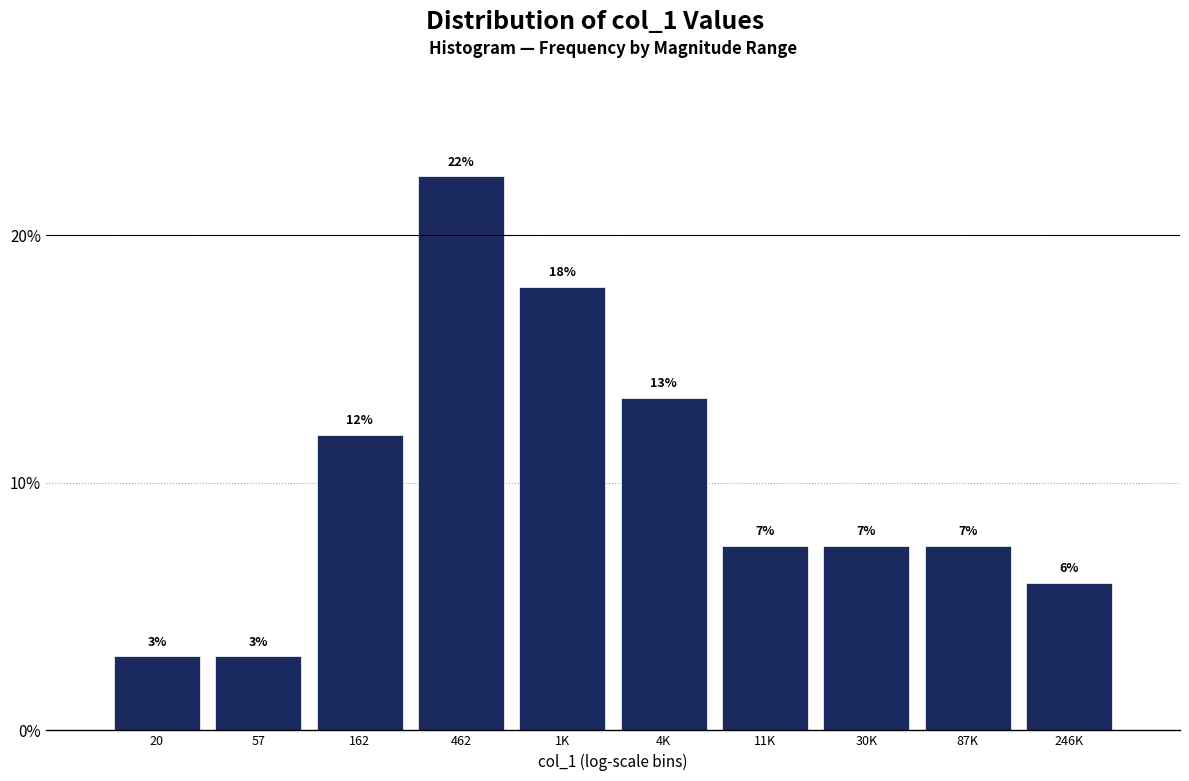

The value at 246K is 1.4. True or false?

False